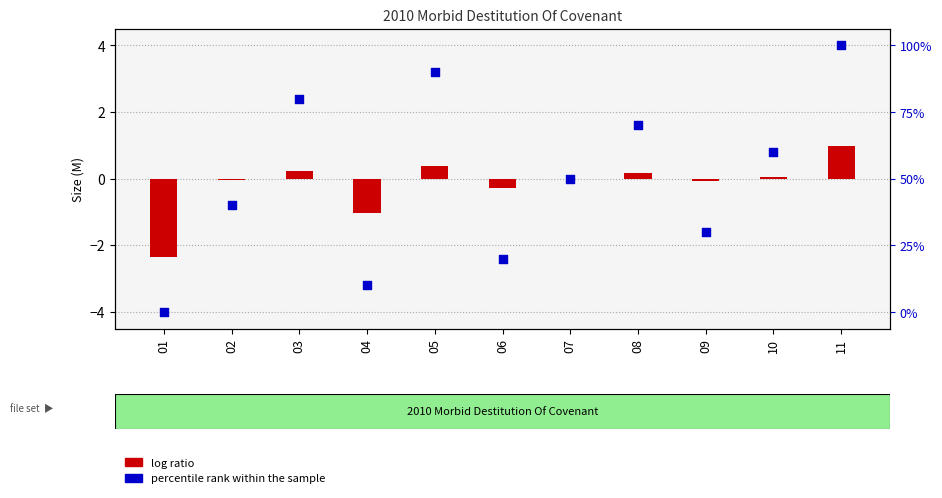

What is the change in value from 08 to 11?

+2.4